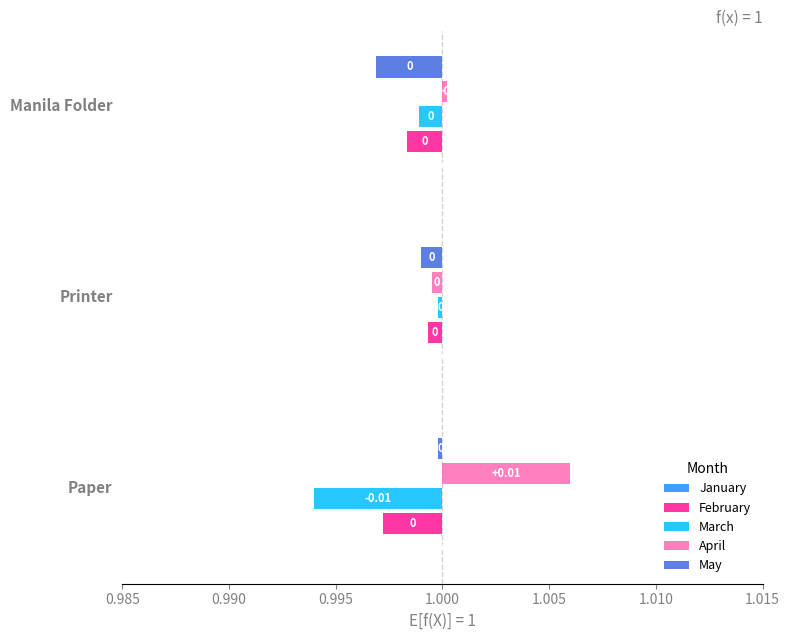

How many bars are there in total?

15